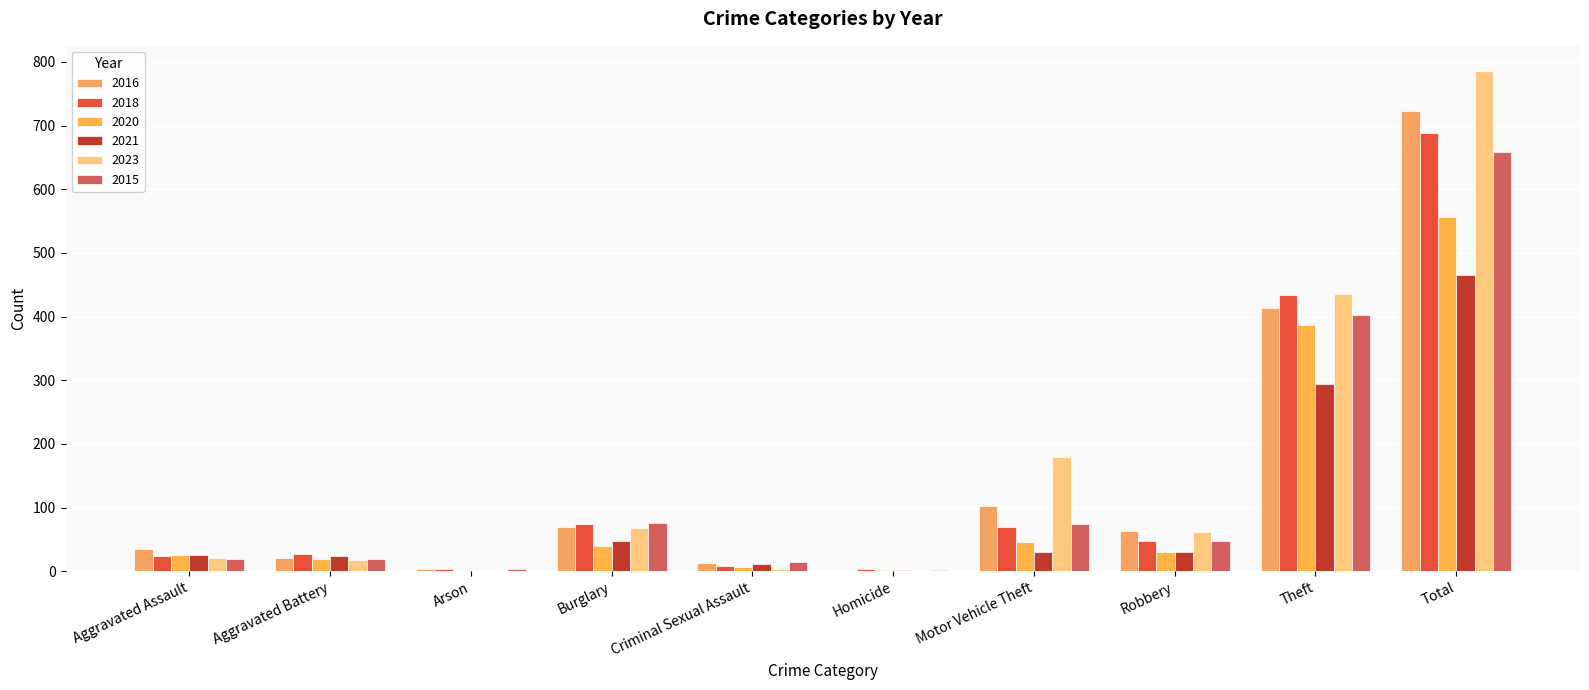

Which series has the largest range (max minus min)?

2023